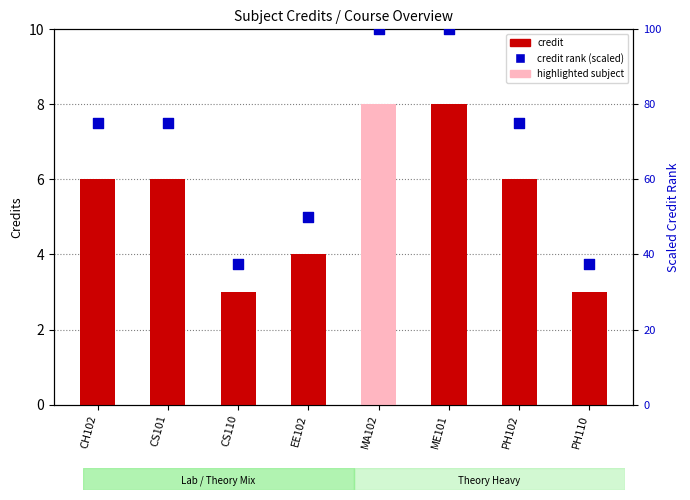

Which series has the largest total across all categories?

Credit rank (scaled)